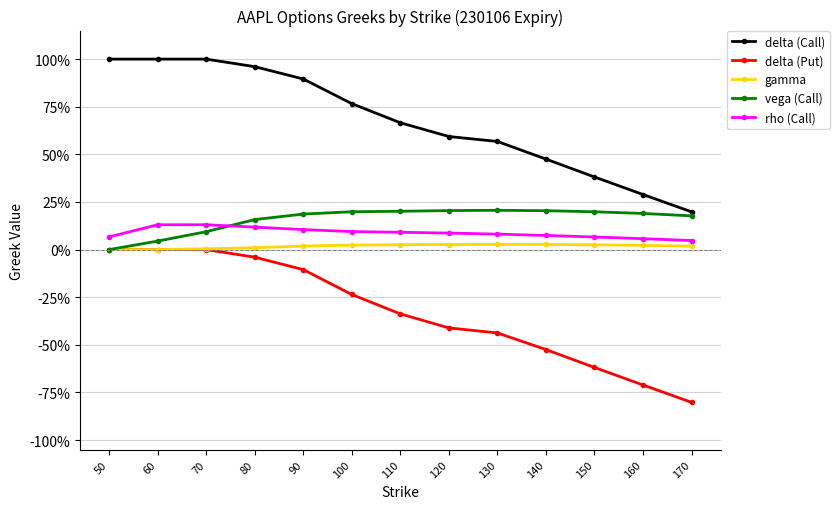

Which category has the highest value in the delta (Put) series?

50